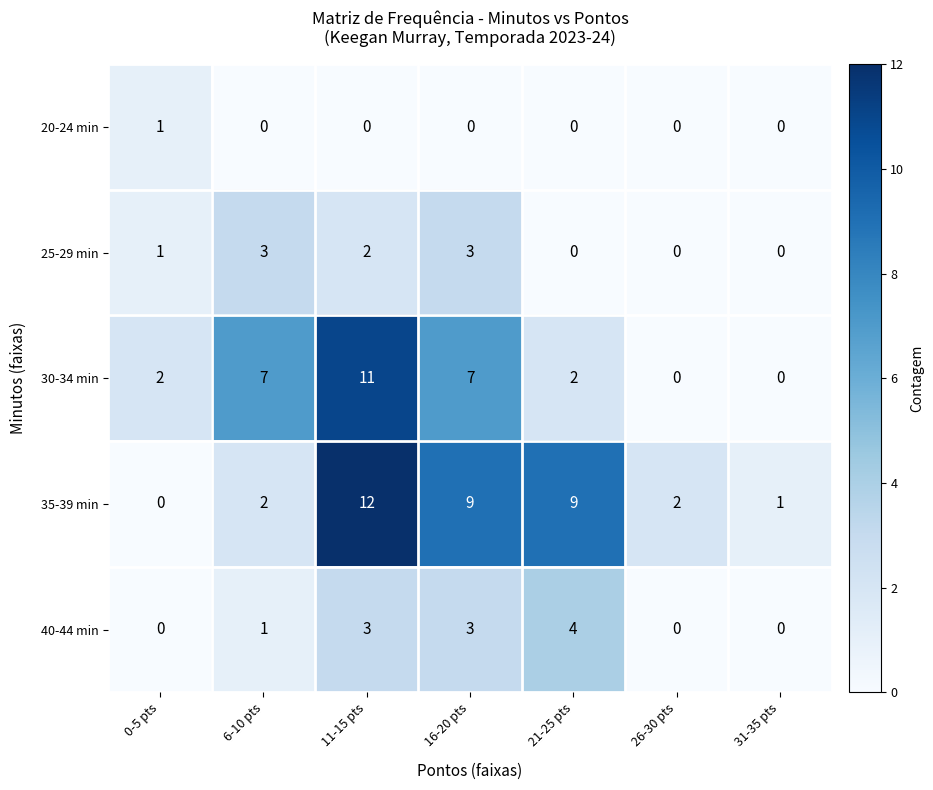

At how many categories does at least one series exceed 10?

1